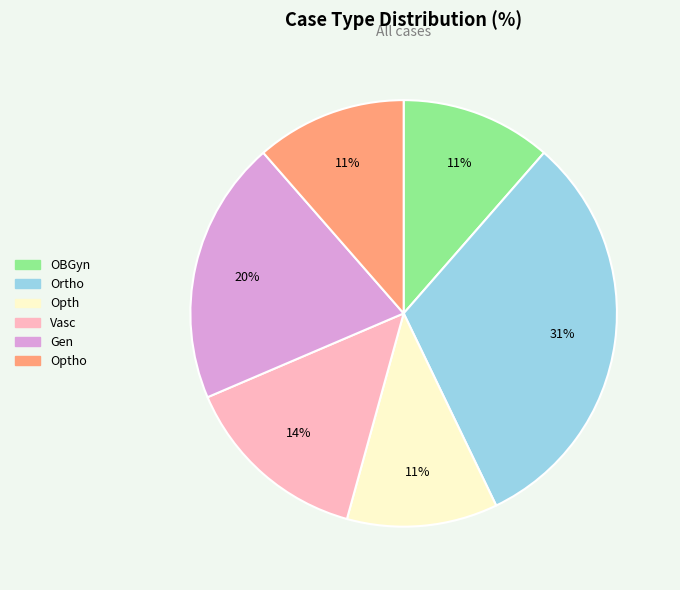

Count the number of slices in the pie.

6